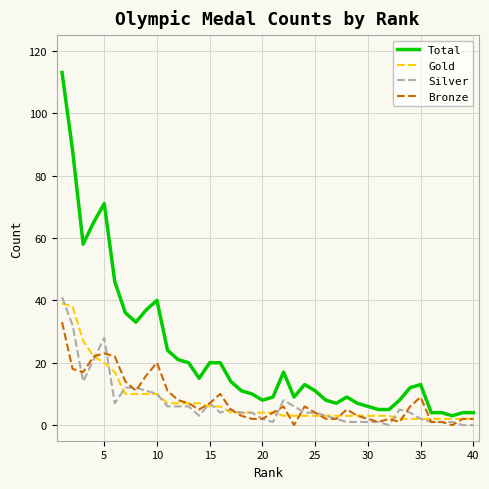

Which series has the widest spread of values?

Total